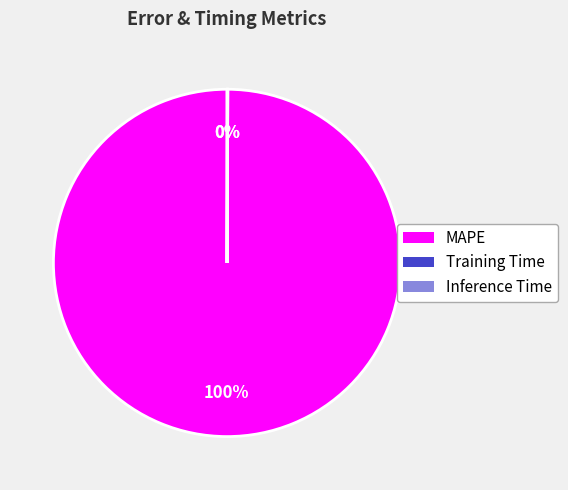

To the nearest percent, what is the average slice percentage?

33%